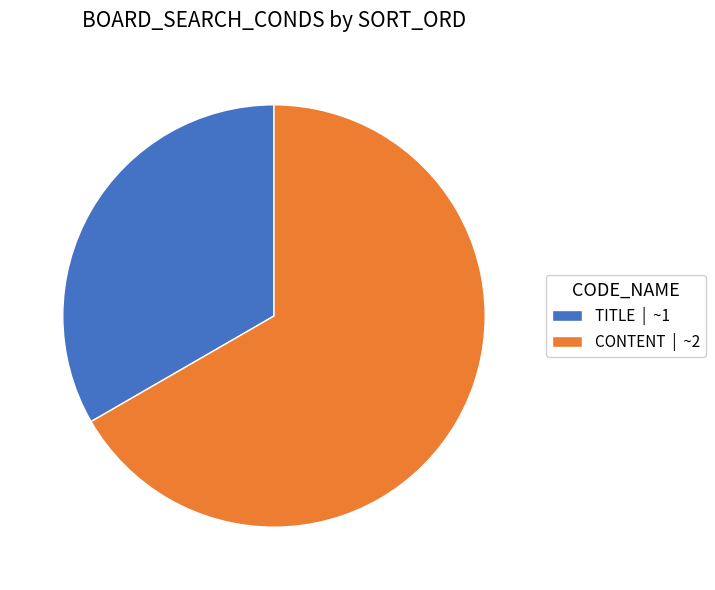

Which category has the biggest portion of the pie?

CONTENT